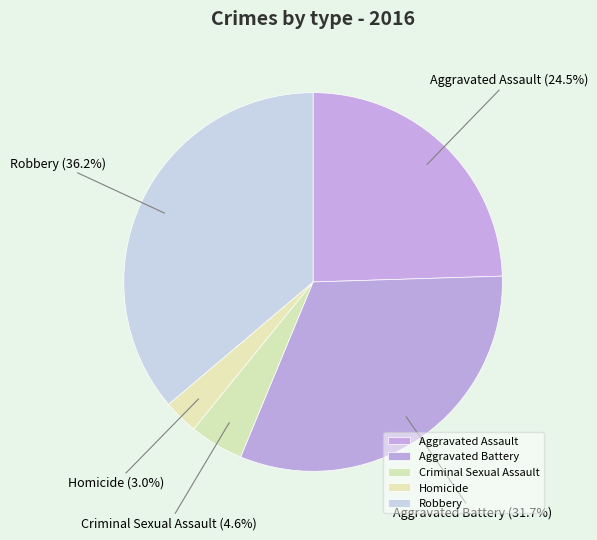

The Robbery slice represents 46% of the pie. True or false?

False